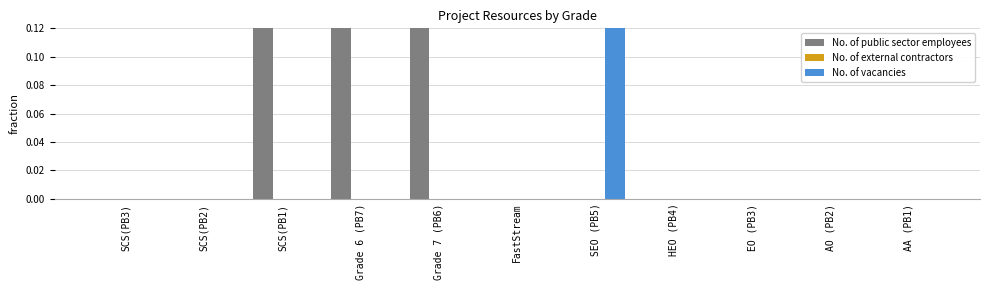

Reading left to right, list all the values displayed in this chart.

No. of public sector employees: 0	0	1	2	3	0	0	0	0	0	0
No. of external contractors: 0	0	0	0	0	0	0	0	0	0	0
No. of vacancies: 0	0	0	0	0	0	1	0	0	0	0